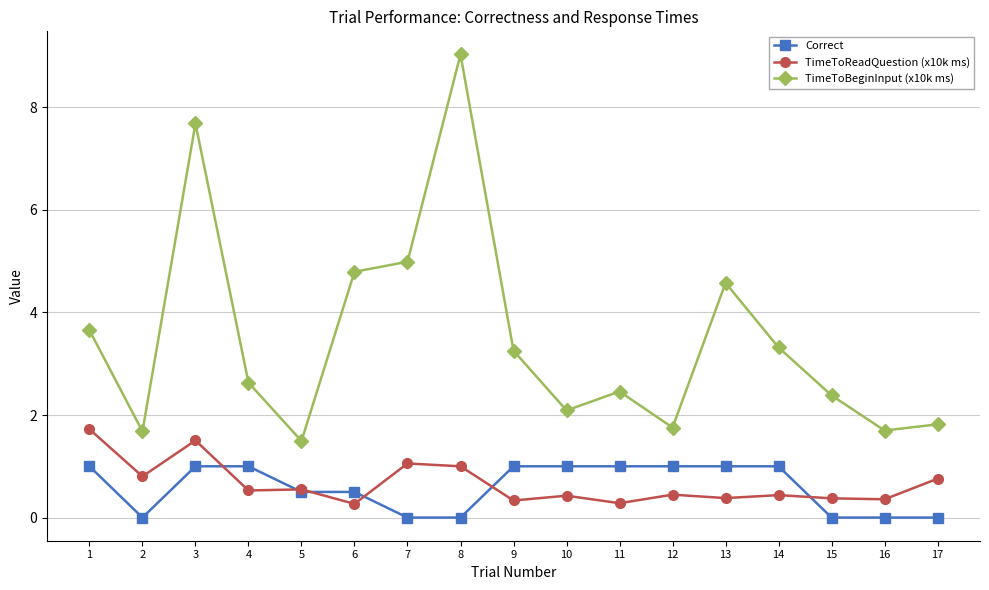

What is the sum of all TimeToReadQuestion (x10k ms) values?

11.2